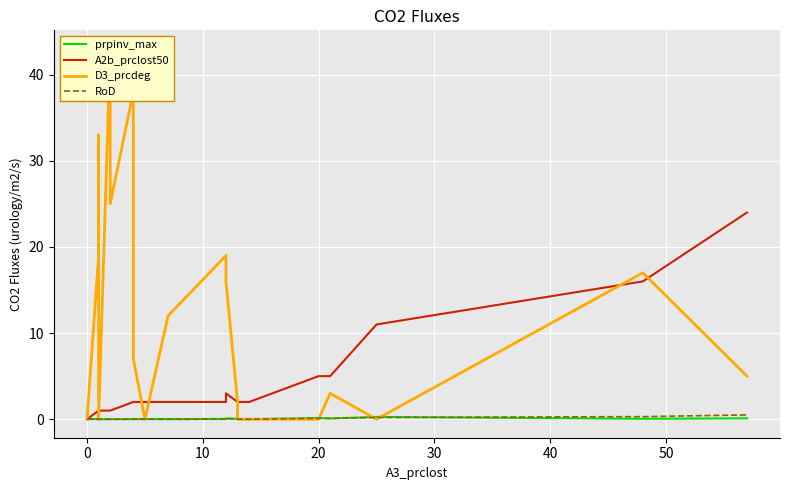

How many values in RoD are above zero?

6